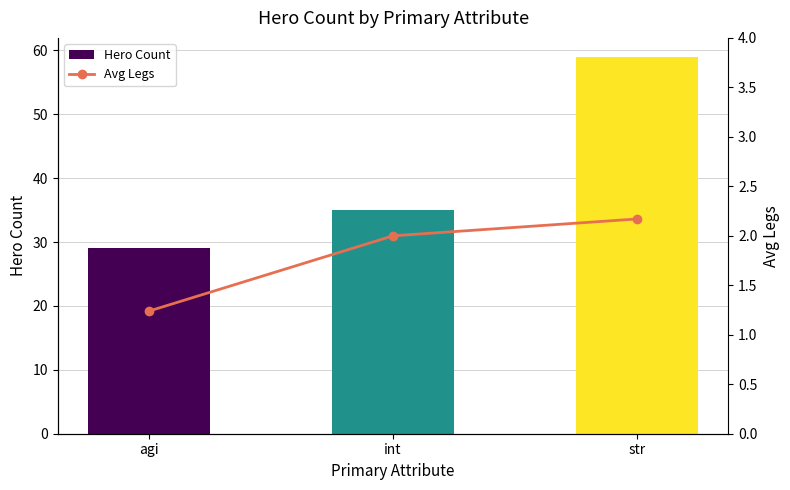

How many data points does each series have?

3